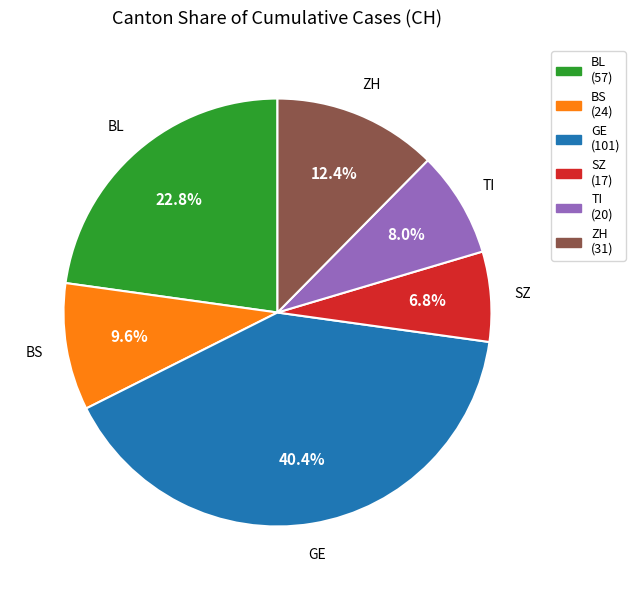

Rank the categories by value from lowest to highest.

SZ, TI, BS, ZH, BL, GE